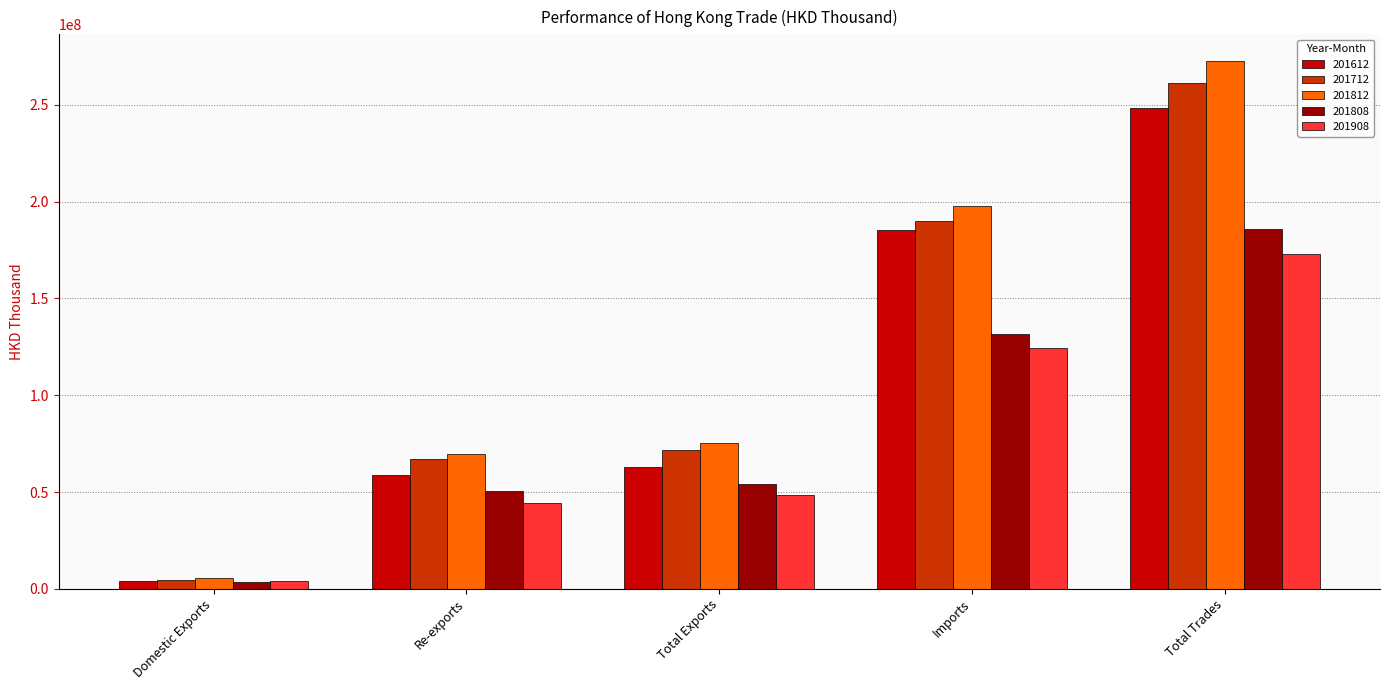

How many data points in 201808 are less than 54107696?

2